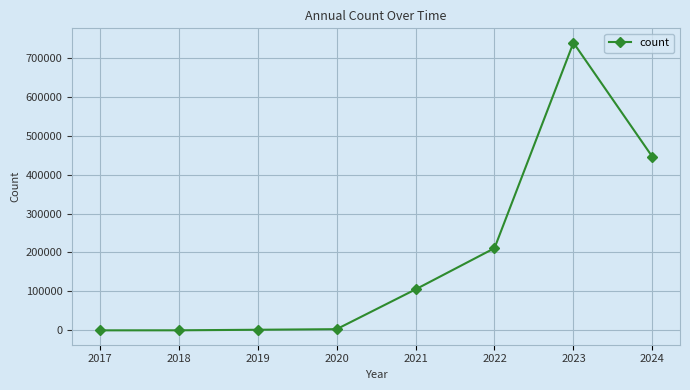

What is the greatest value displayed?

738386